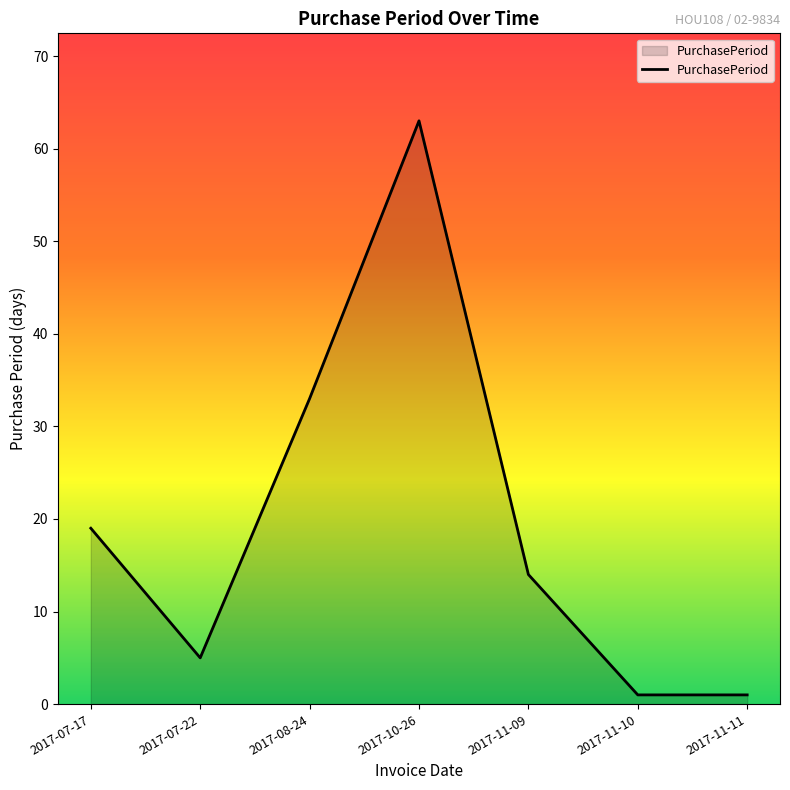

What position from the left is 2017-10-26?

4